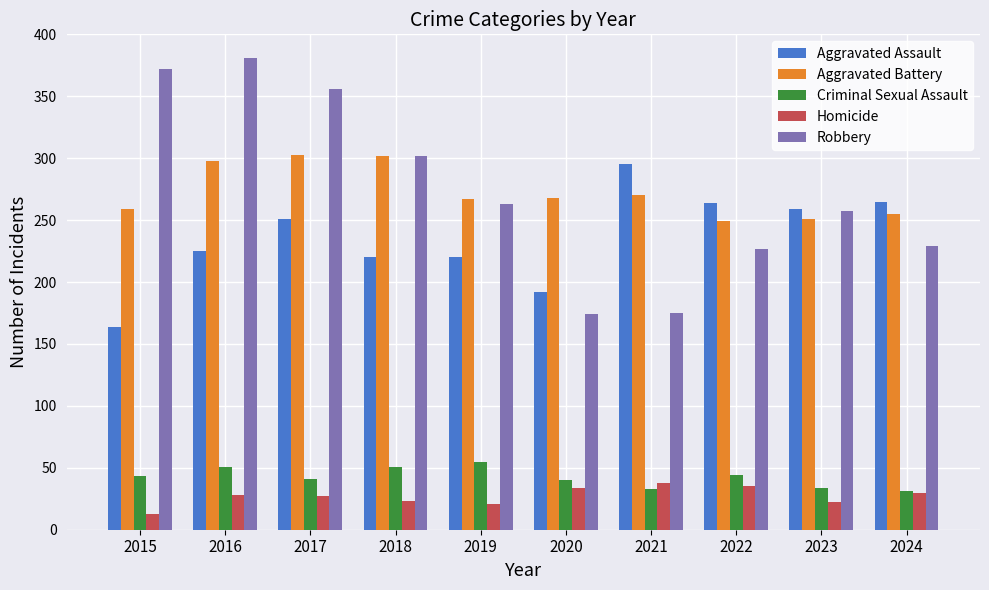

True or false: Homicide has a value of 44 at 2016.

False